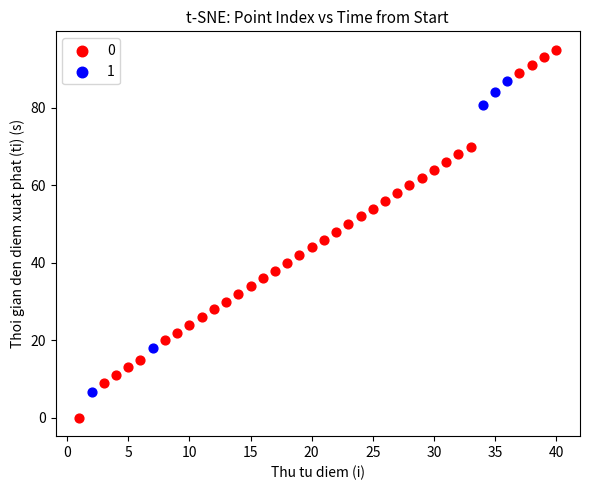

What are all the series names shown in the legend?

0, 1